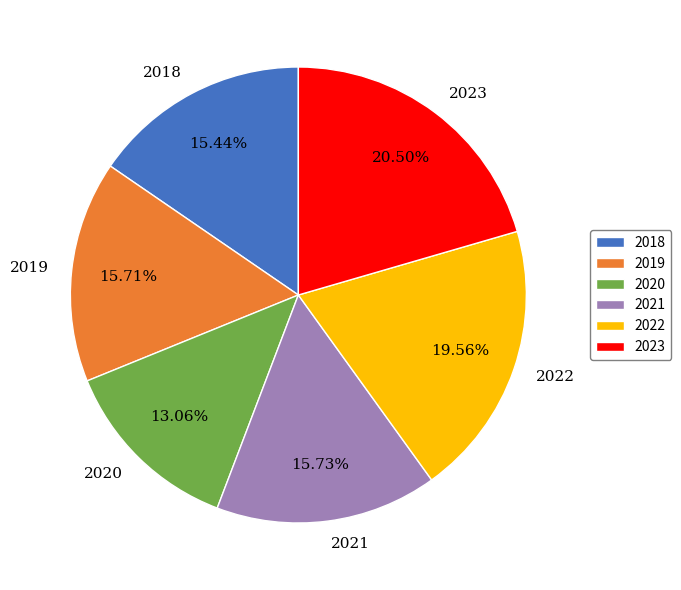

To the nearest percent, what portion does 2021 represent?

16%